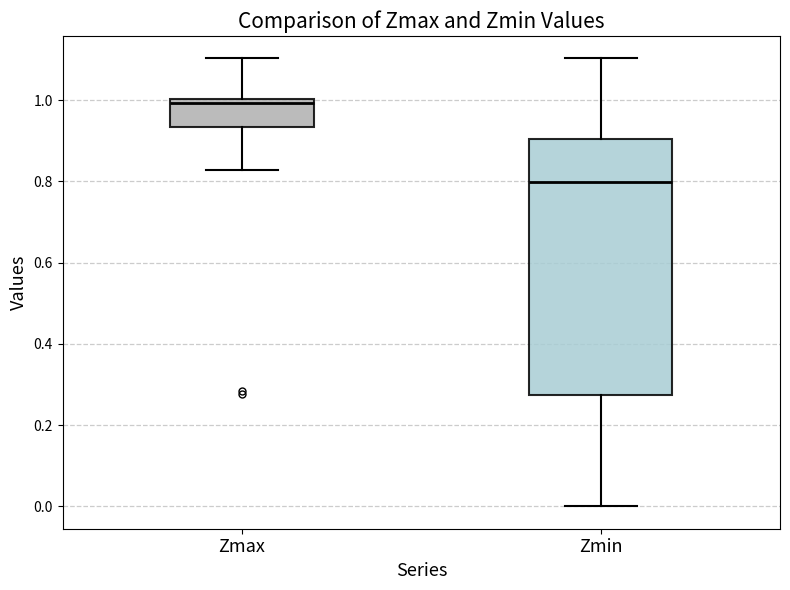

Reading left to right, transcribe this box plot: for each box, give where its median line is, the range the box spans, and where its two whiskers end, as read against the y-axis. The values are not printed on the chart, so give them approximately, as read against the axis.

Zmax: median 1.00 (just below the box's upper edge), box 0.94 to 1.00, whiskers 0.82 to 1.10
Zmin: median 0.80, box 0.28 to 0.90, whiskers 0.00 to 1.10